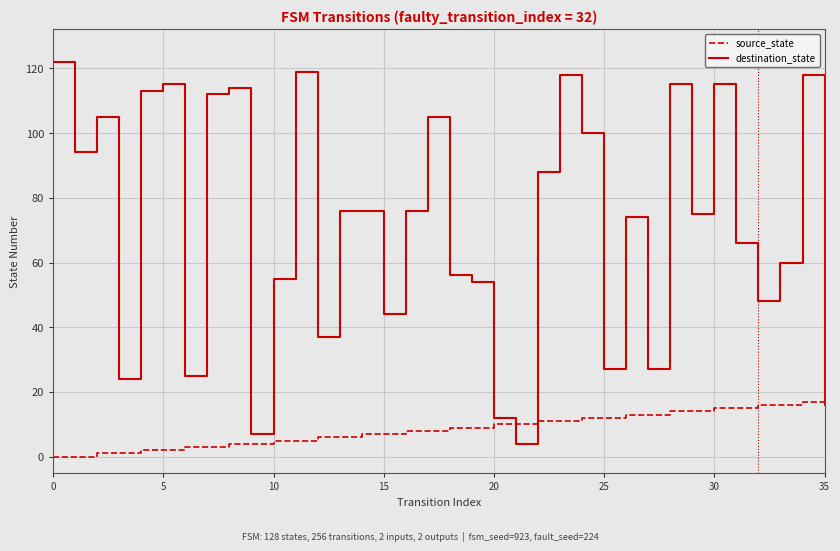

Which series has the widest spread of values?

destination_state